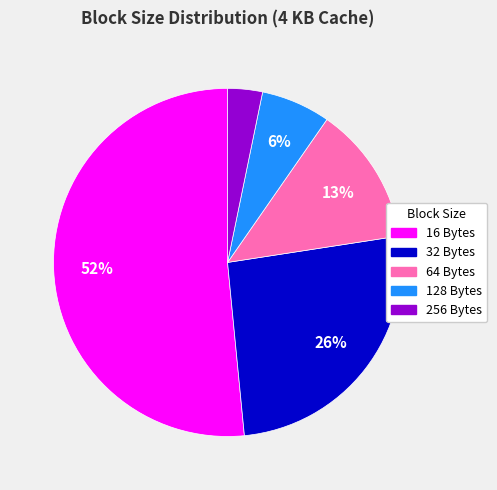

To the nearest percent, what is the average slice percentage?

20%